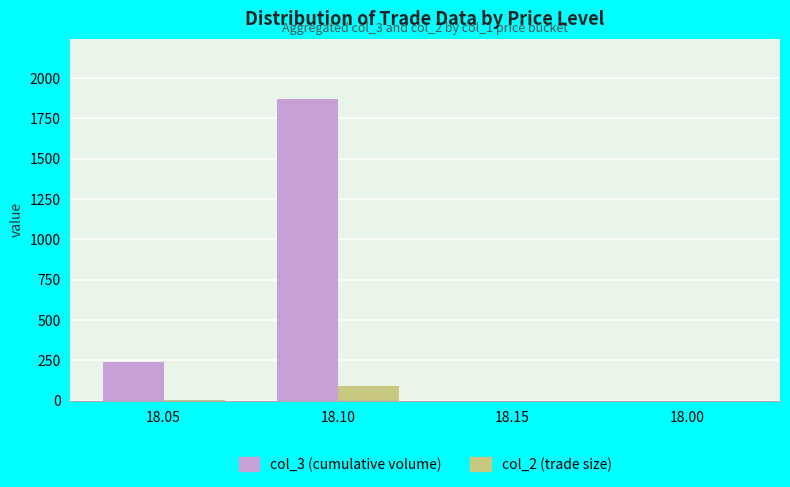

Which series has the largest range (max minus min)?

col_3 (cumulative volume)